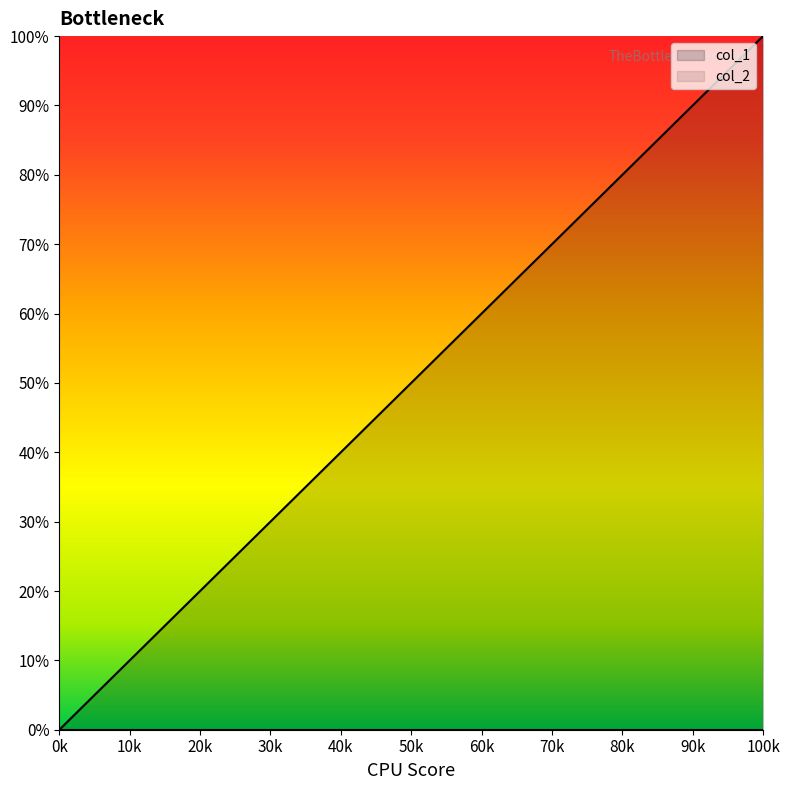

Is this an area chart (filled region under the line)?

No